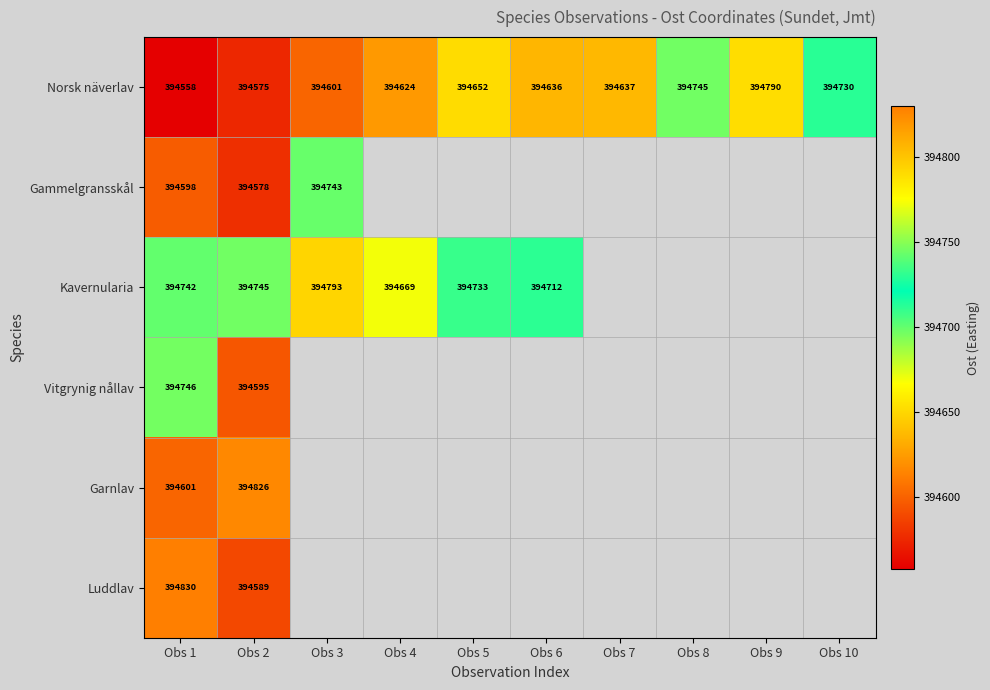

Is it true that Norsk näverlav equals 690200.1 at Obs 2?

False